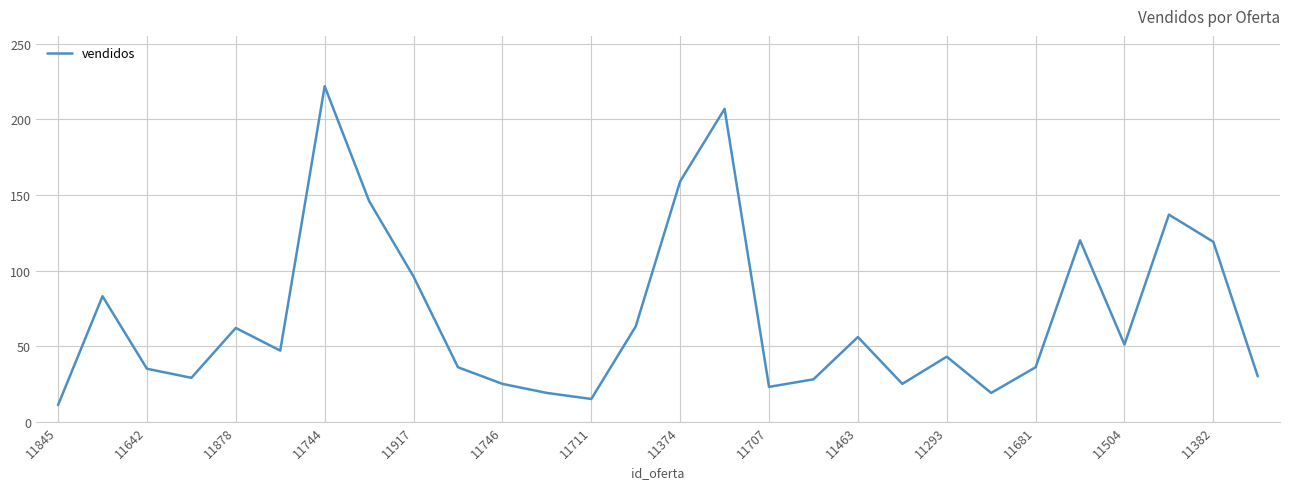

What is the difference between the maximum and second lowest values?

207